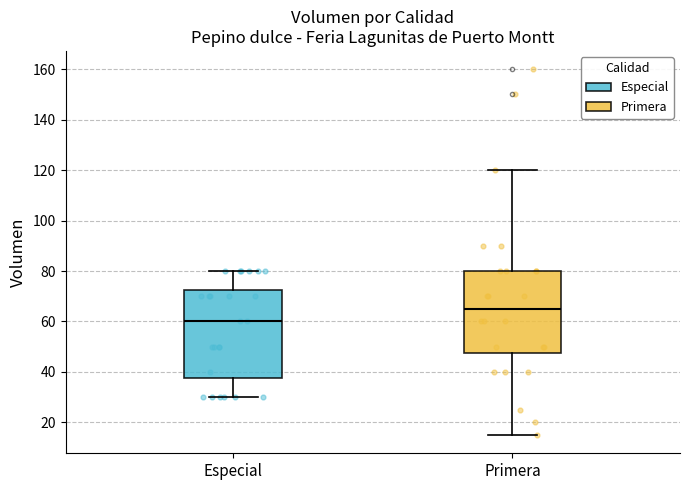

Where does the median line of the box for Primera sit on the y-axis? The values are not printed on the chart, so give them approximately, as read against the axis.

66